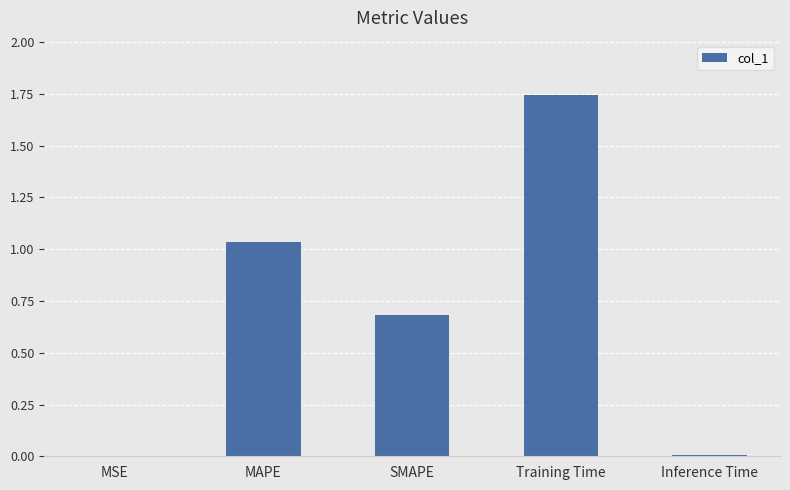

At which category does the chart reach its peak across all series?

Training Time